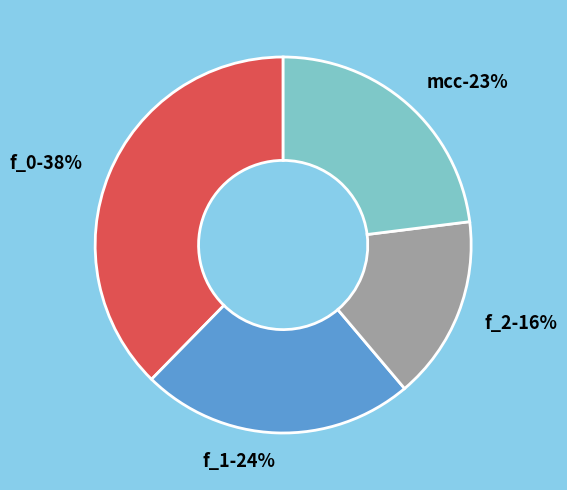

Does f_0 account for over 50% of the chart?

No